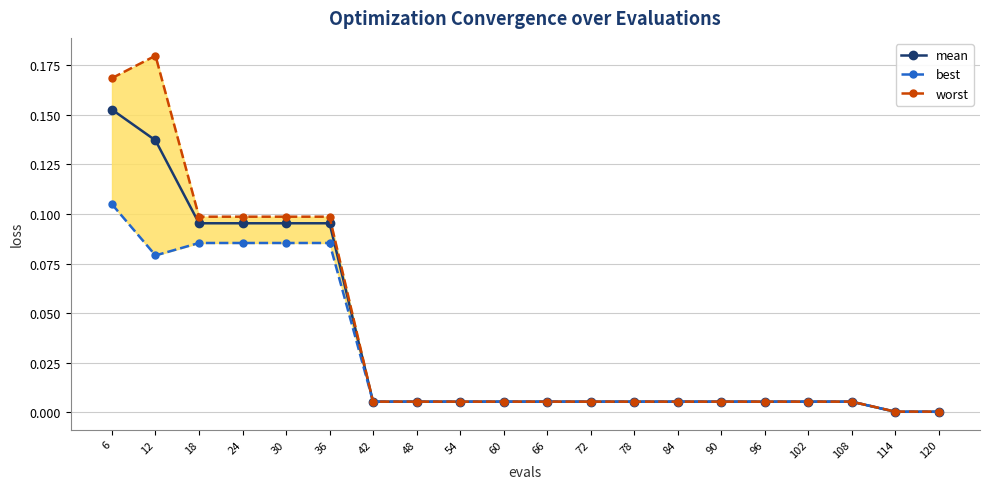

How many lines are shown in the chart?

3